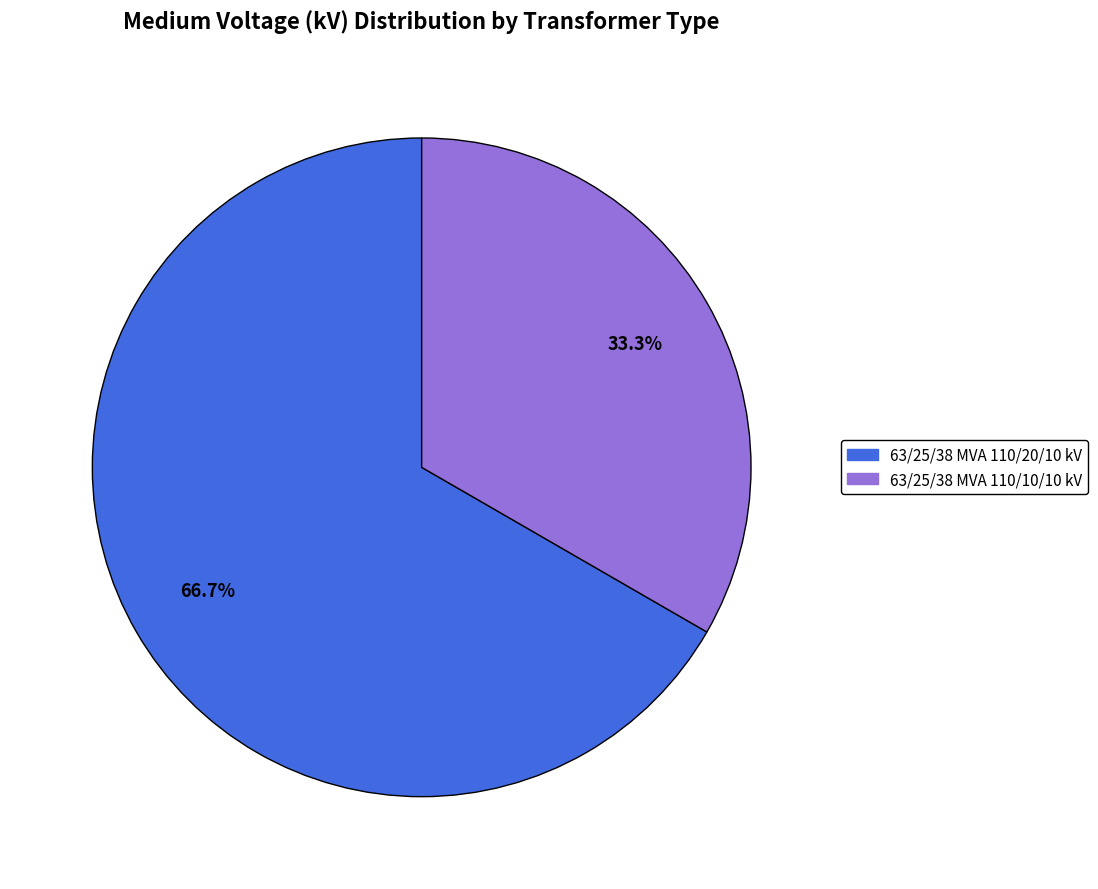

Which category accounts for the majority?

63/25/38 MVA 110/20/10 kV